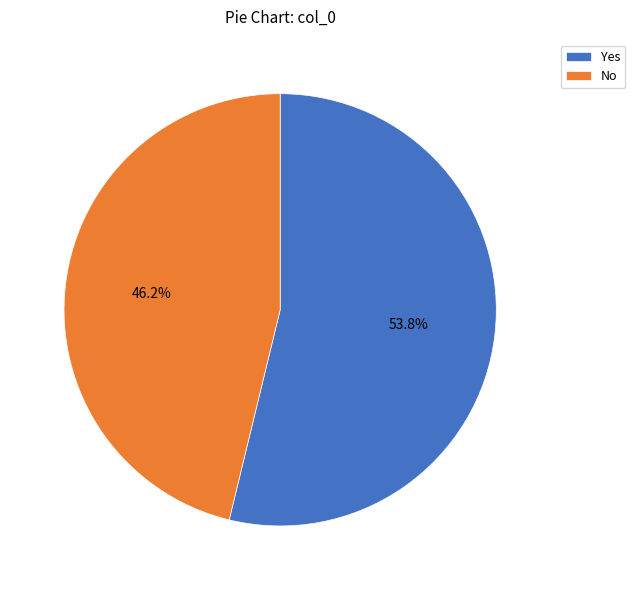

Is it true that Yes is 48% of the pie?

False